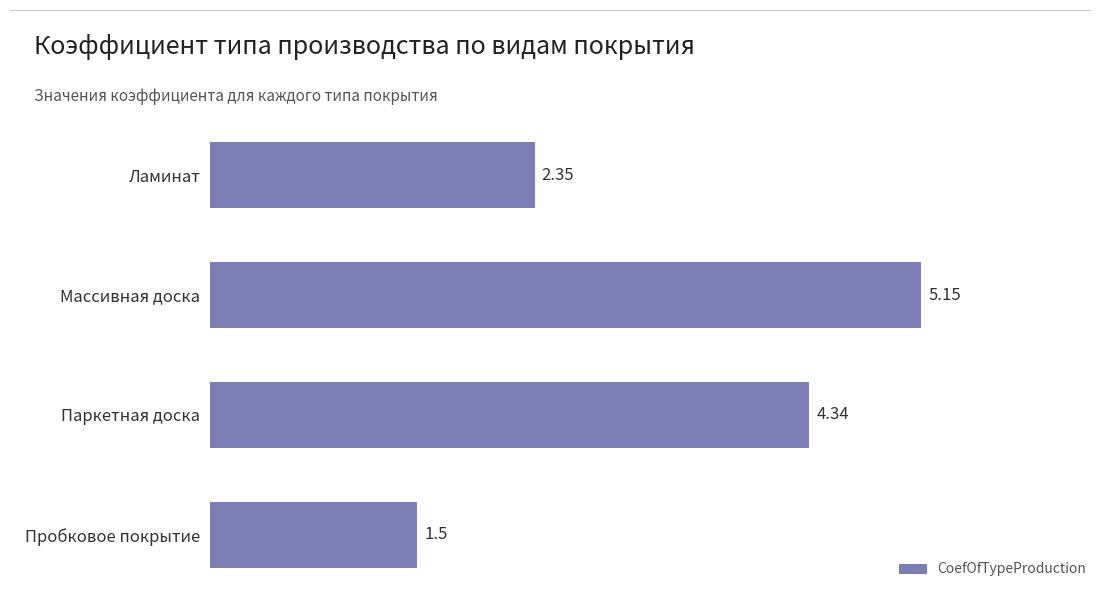

List the labels in order of value, largest first.

Массивная доска, Паркетная доска, Ламинат, Пробковое покрытие